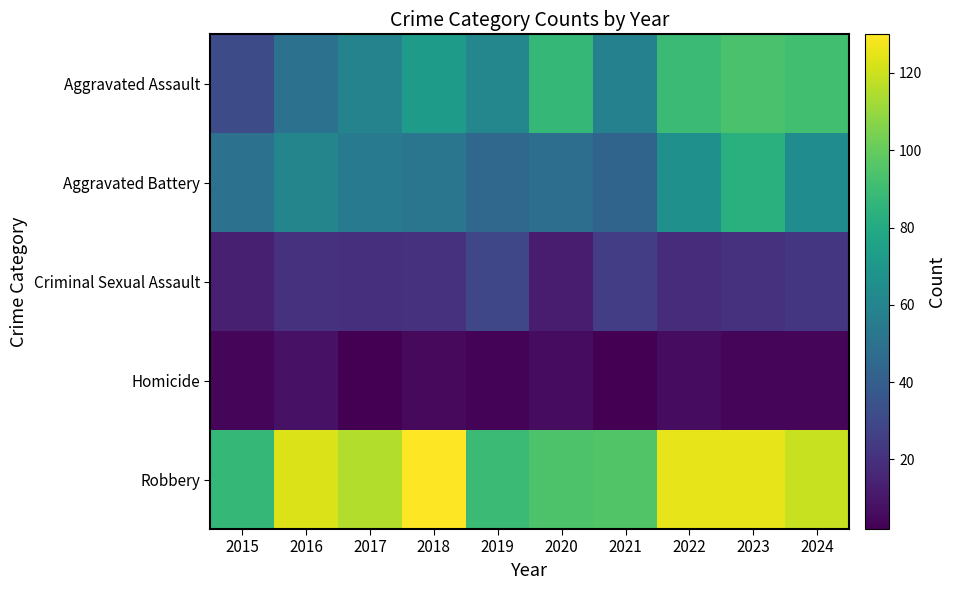

Between 2017 and 2019, which series saw the biggest shift?

Robbery